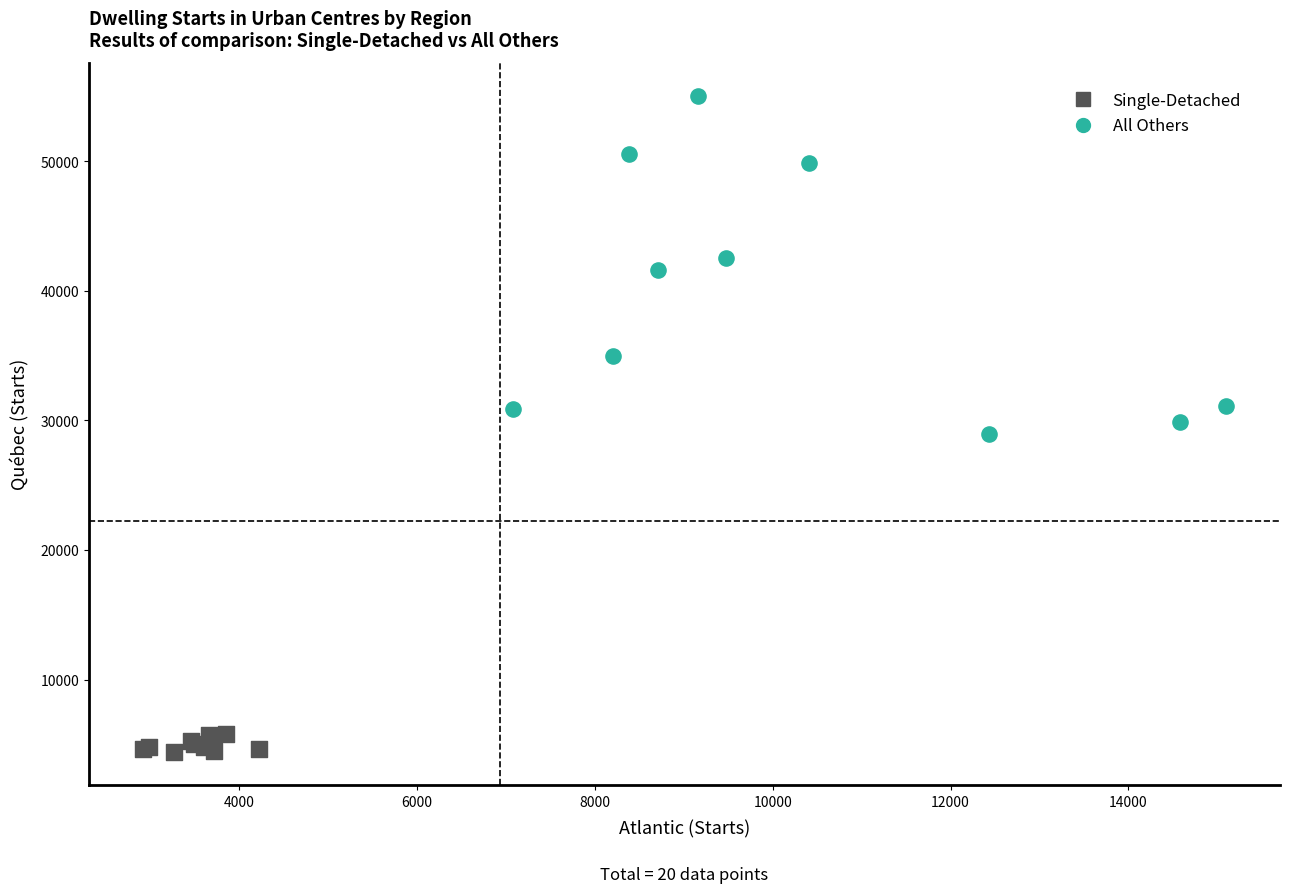

What are all the series names shown in the legend?

Single-Detached, All Others